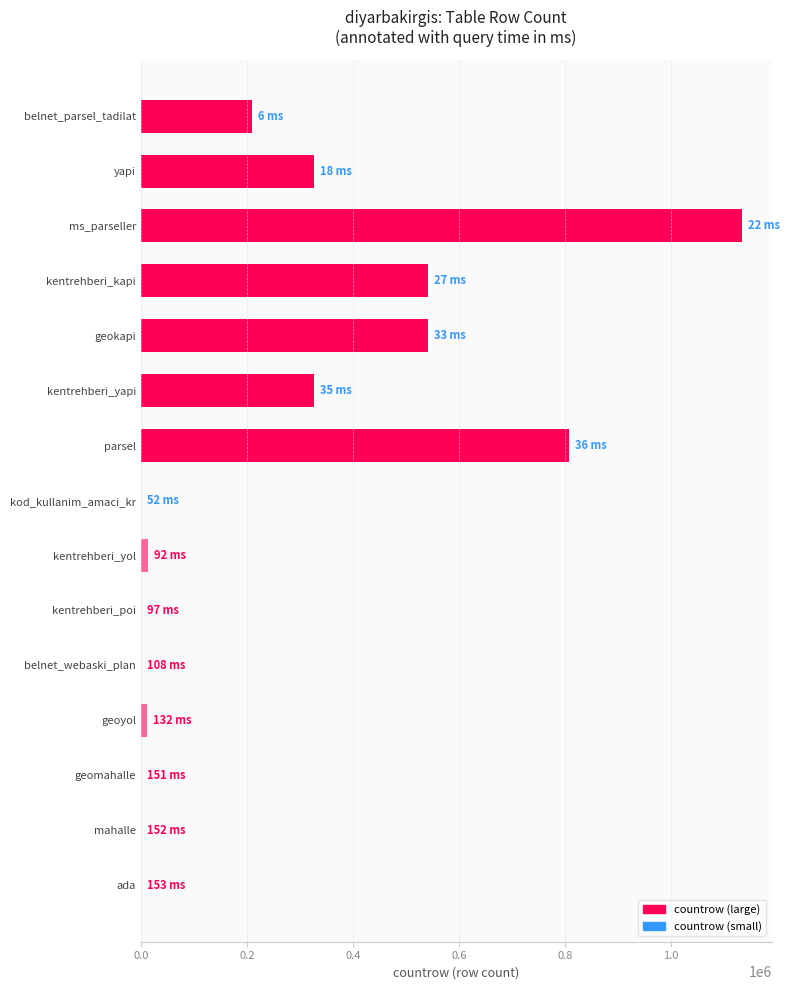

Which has a higher value, kentrehberi_kapi or mahalle?

kentrehberi_kapi